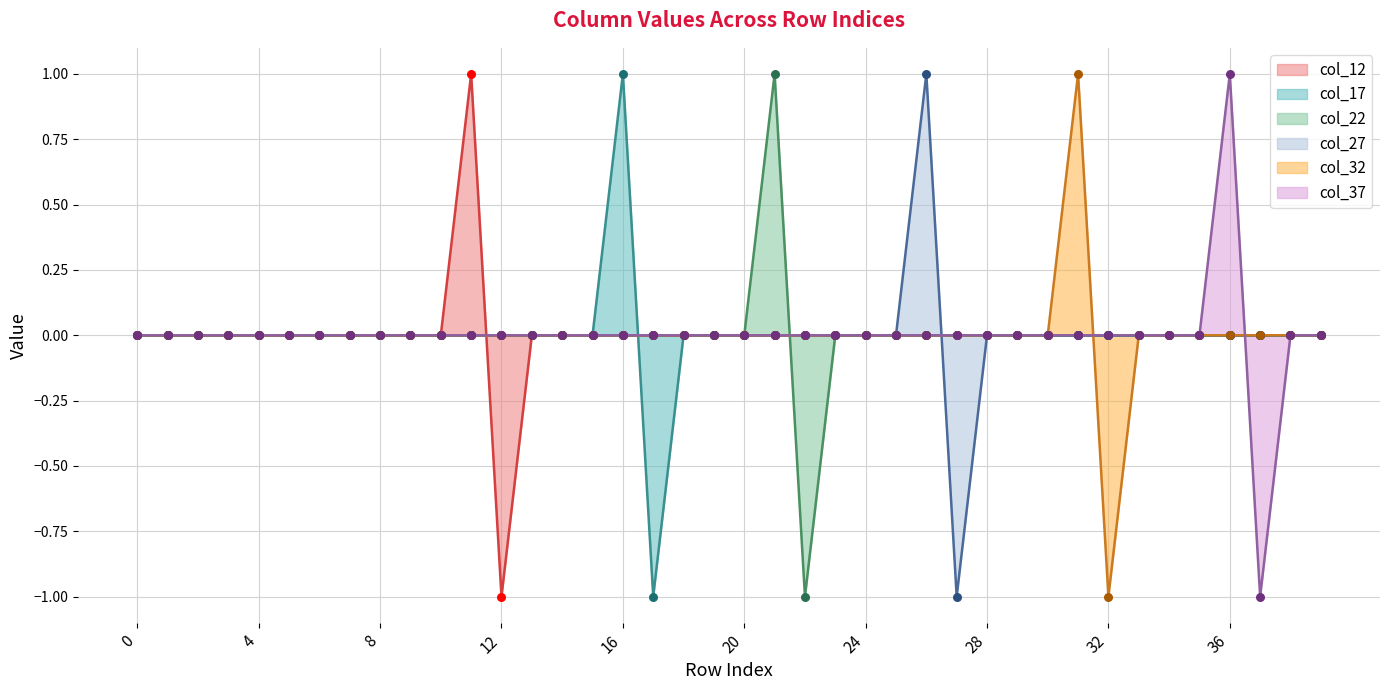

What are all the series names shown in the legend?

col_12, col_17, col_22, col_27, col_32, col_37